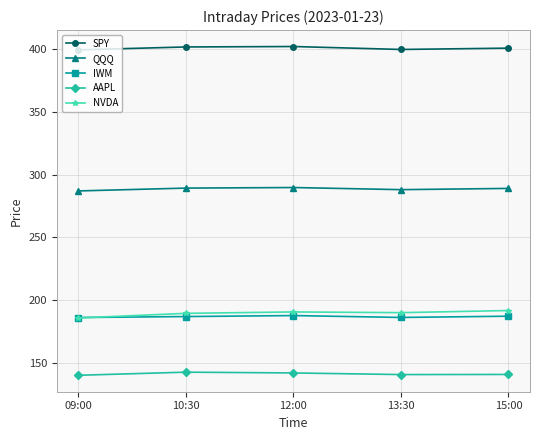

How many series are shown in this chart?

5